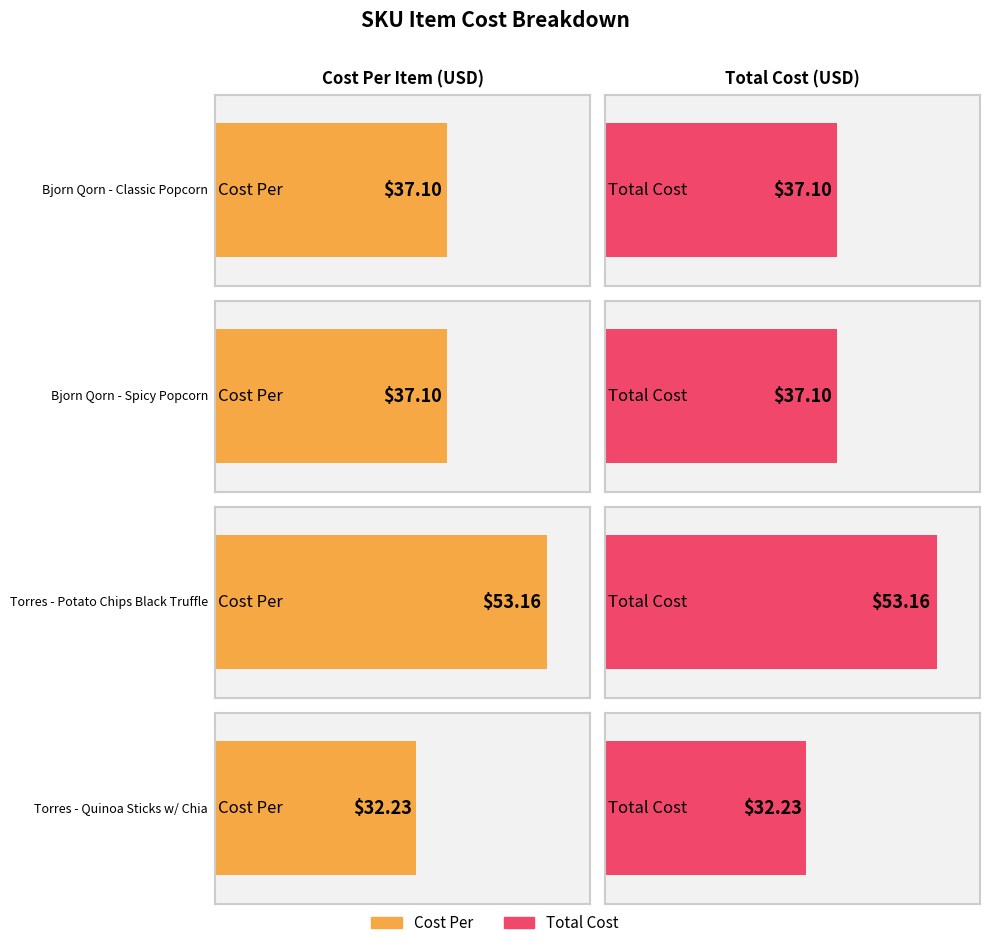

Reading right to left, transcribe all the data shown in this chart.

Cost Per: 62470=32.2	62421=53.2	8731=37.1	8730=37.1
Total Cost: 62470=32.2	62421=53.2	8731=37.1	8730=37.1